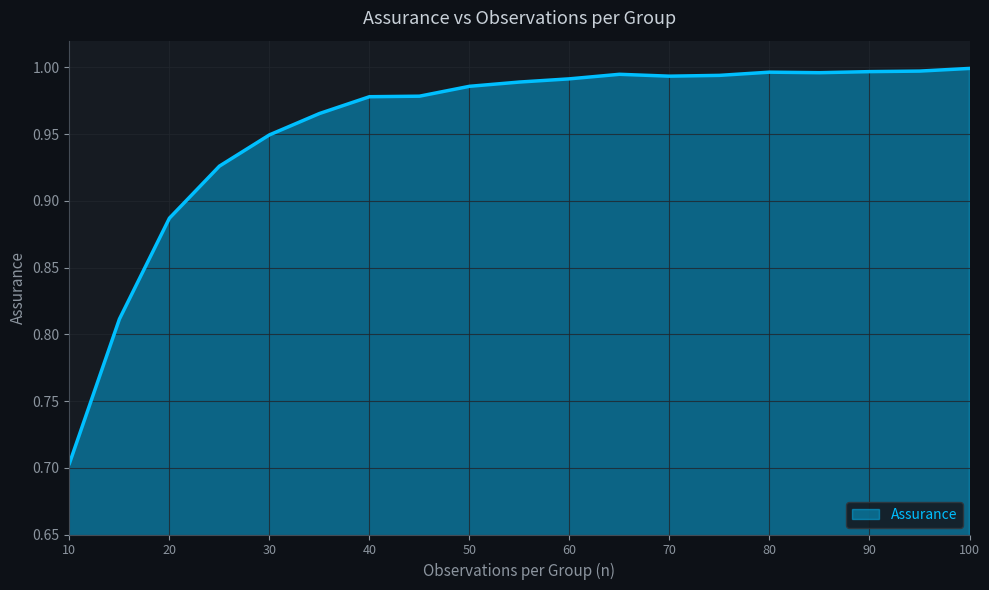

What is the minimum value shown in the chart?

0.7